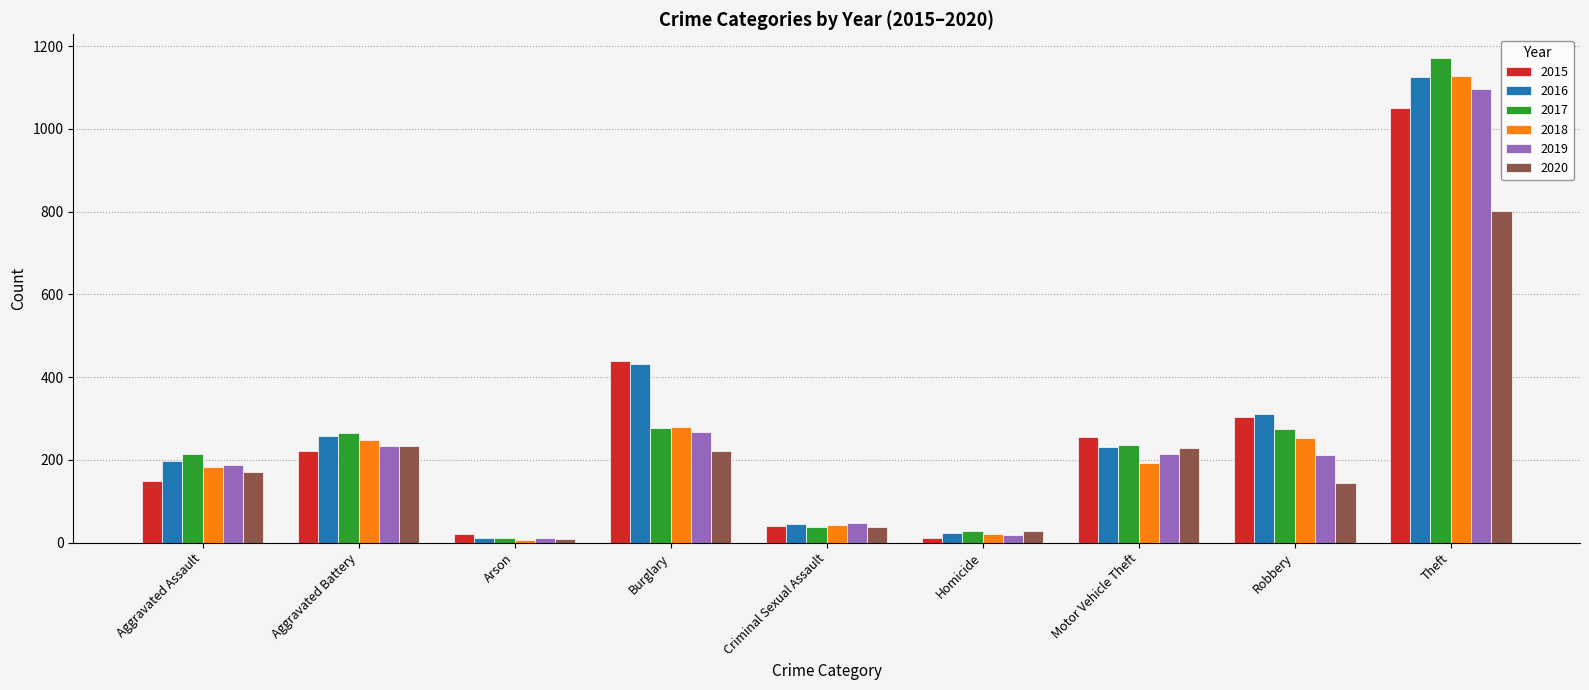

Which series has the widest spread of values?

2017